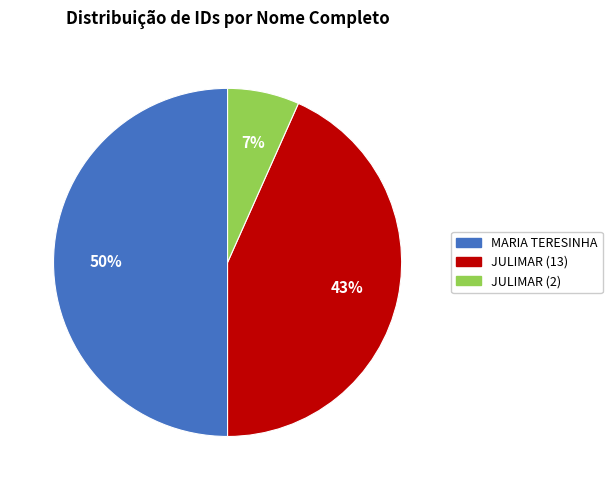

Which category has the smallest portion of the pie?

JULIMAR (2)